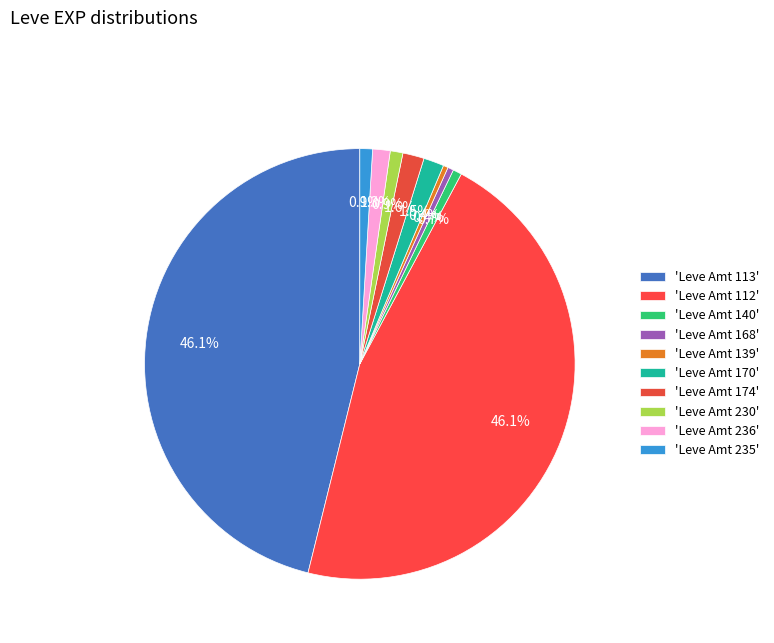

Count the number of slices in the pie.

10